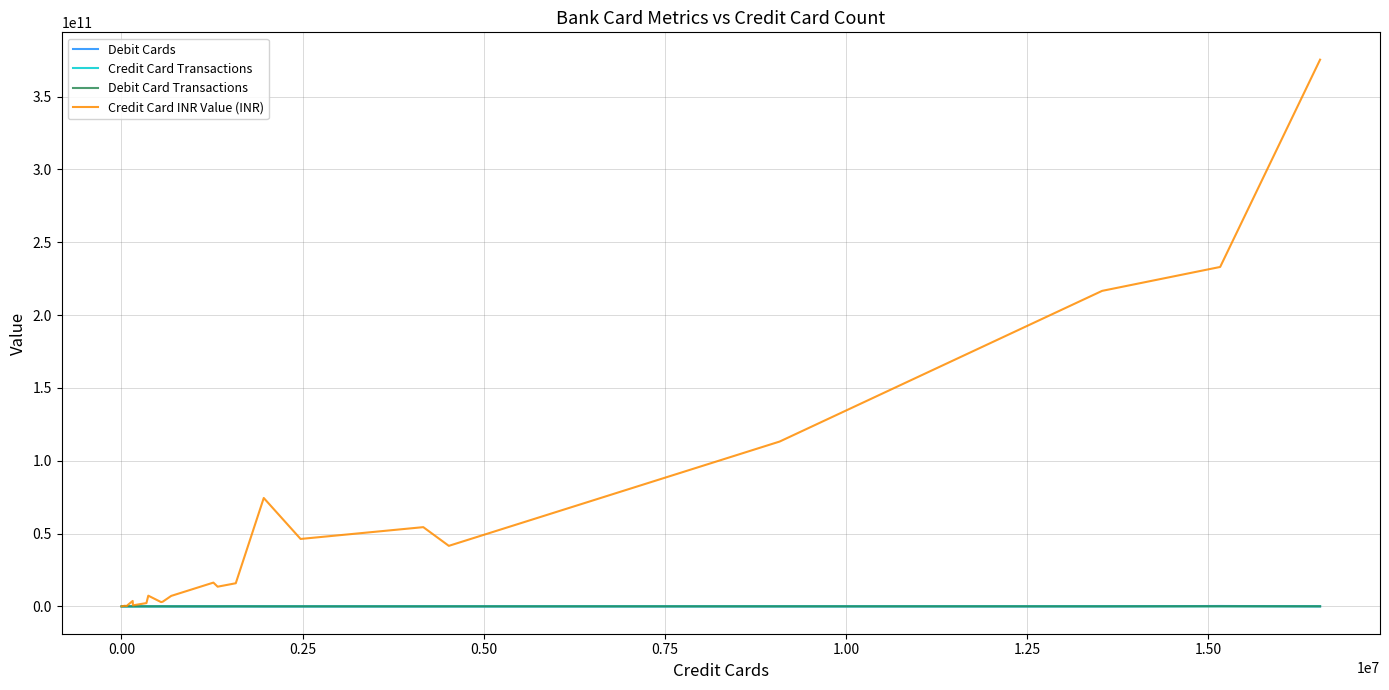

Which series has the largest total across all categories?

Credit Card INR Value (INR)